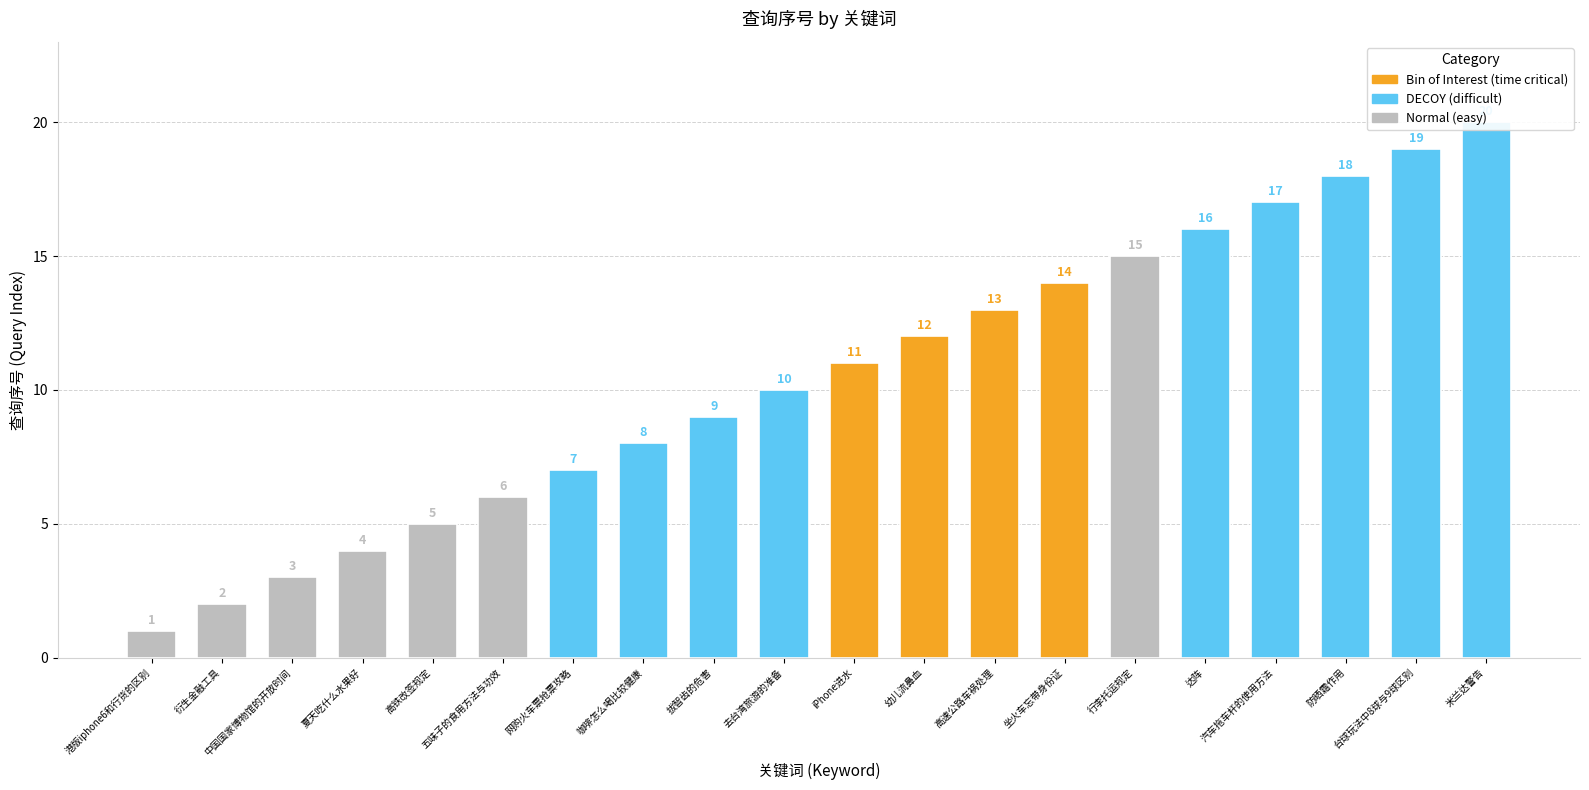

Is it true that the value at 行李托运规定 is 22?

False